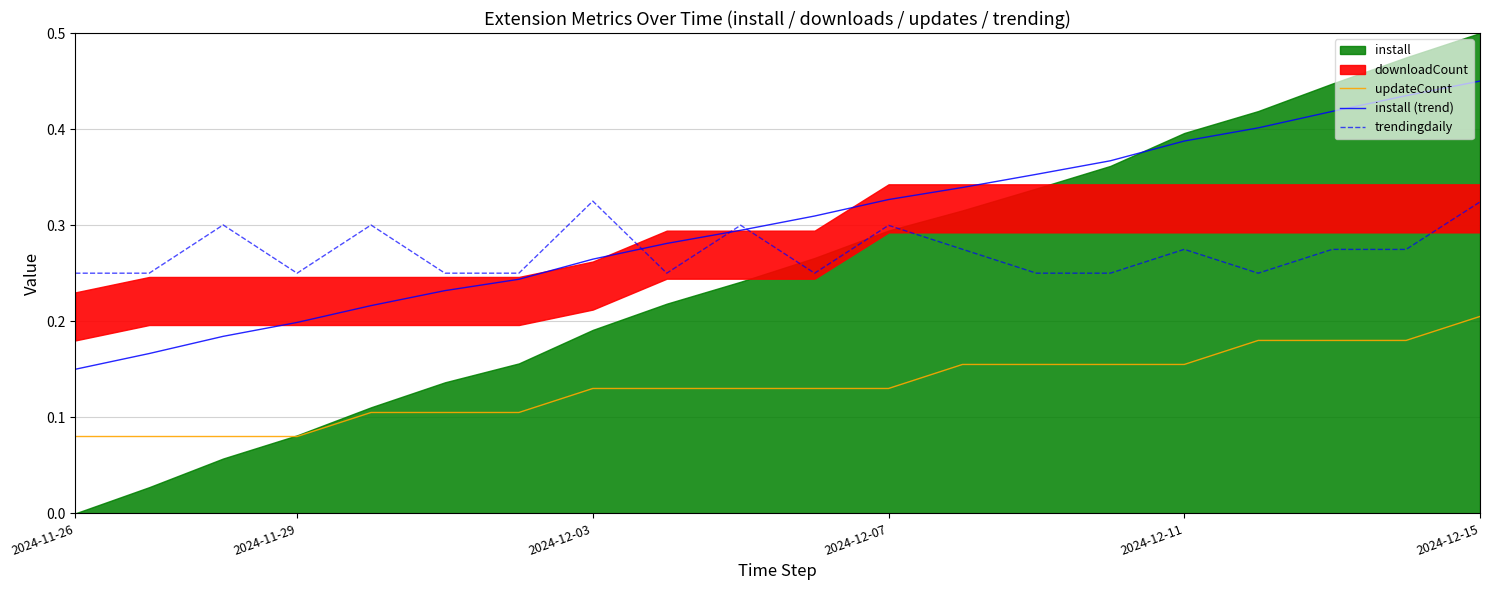

True or false: trendingdaily and install (trend) intersect in this chart.

True